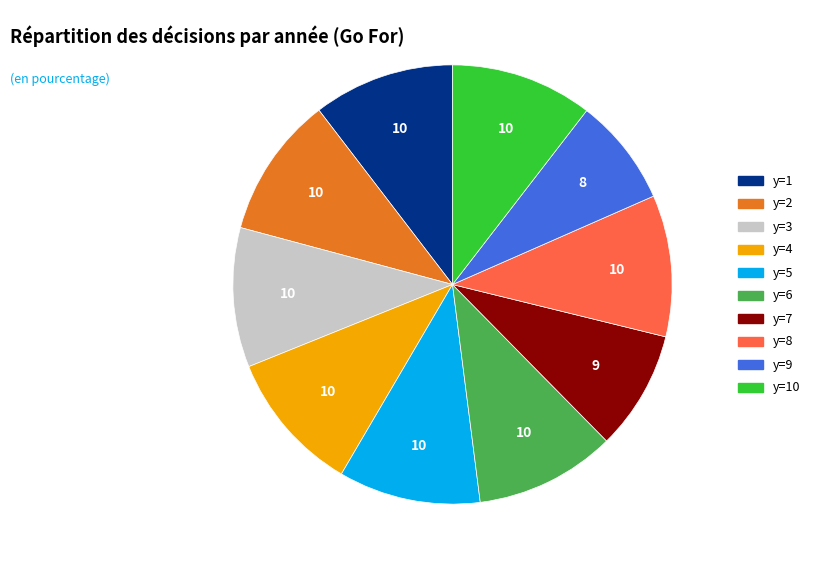

Do y=4 and y=7 together represent more than half of the pie?

No